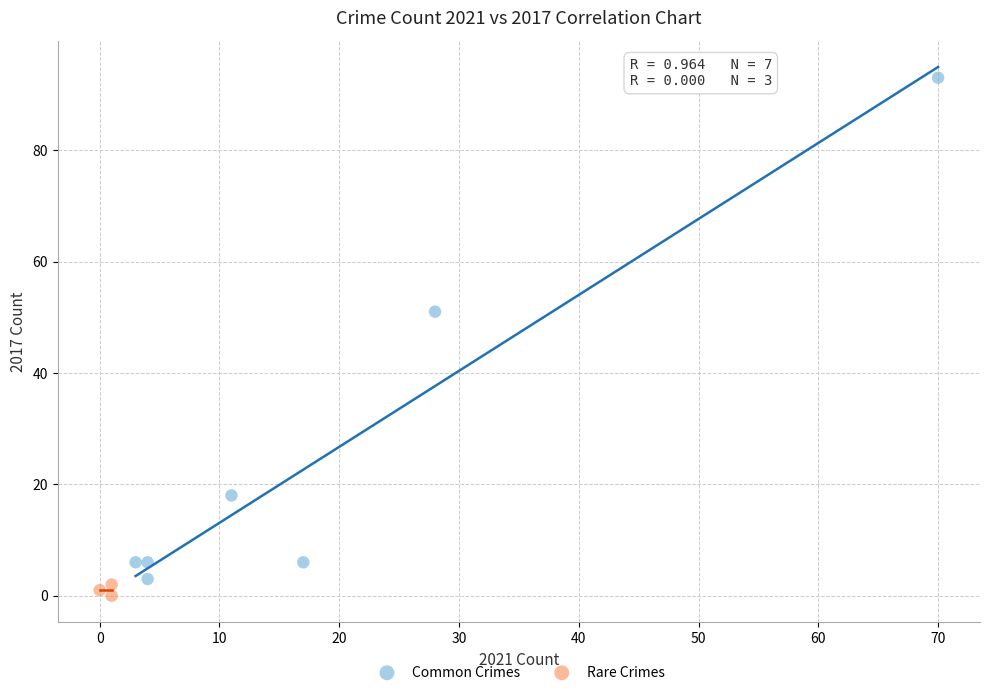

Which series has the widest spread of Y values?

Common Crimes